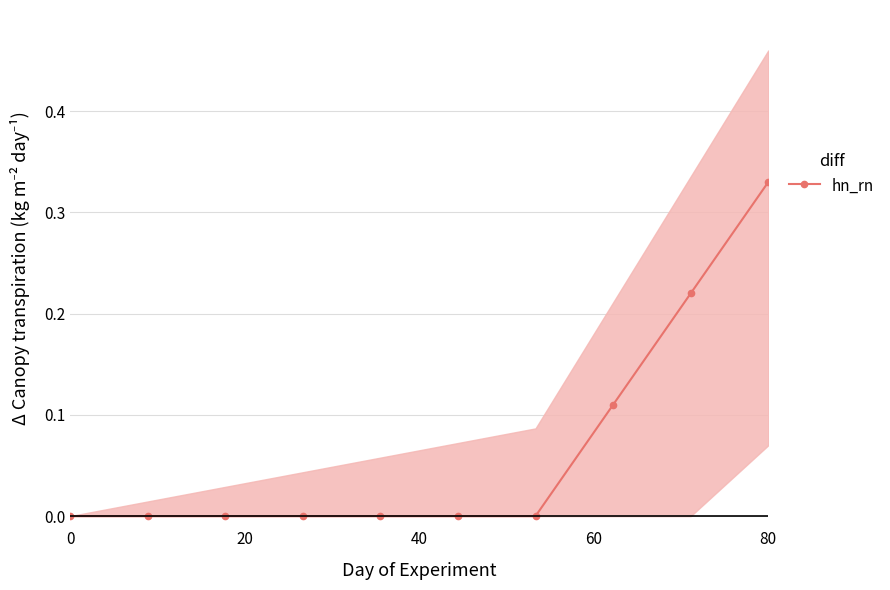

How many lines are shown in the chart?

1